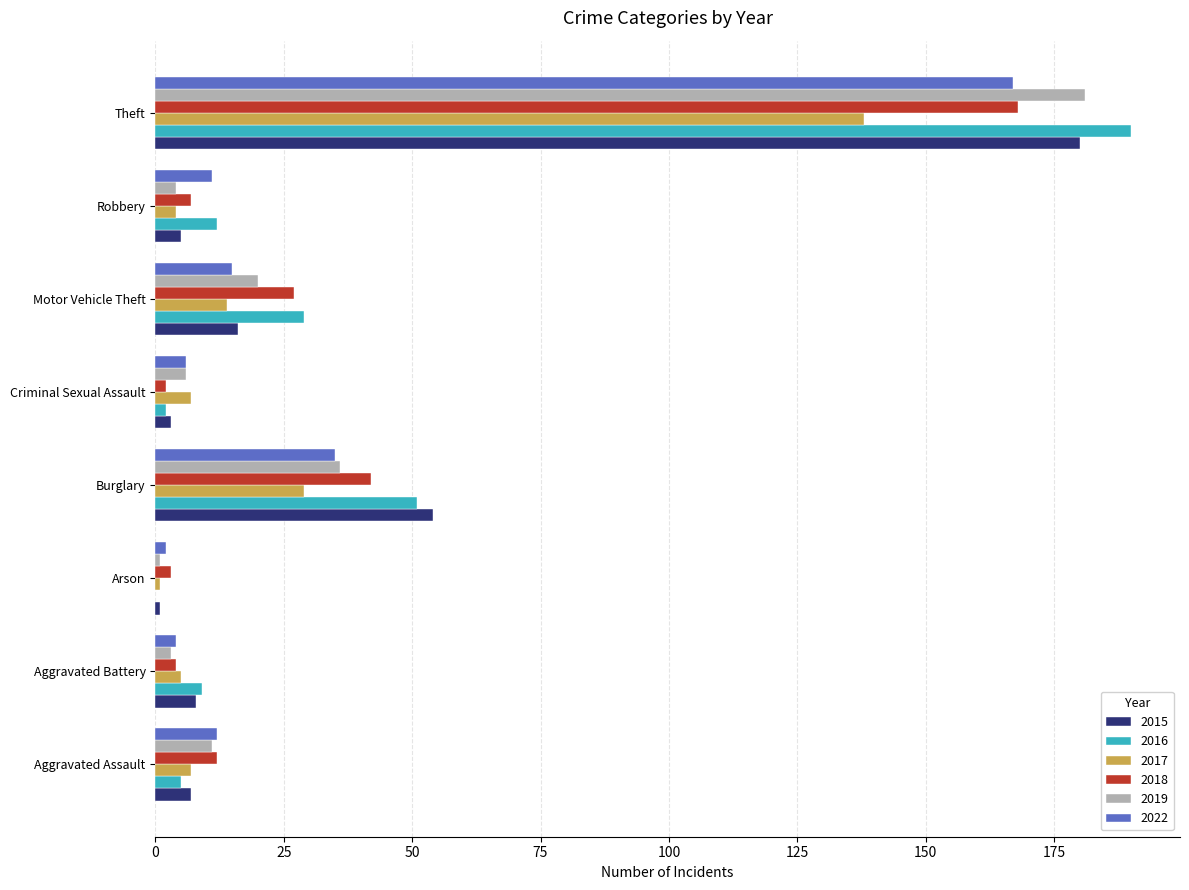

True or false: 2016 has a value of 5 at Aggravated Assault.

True